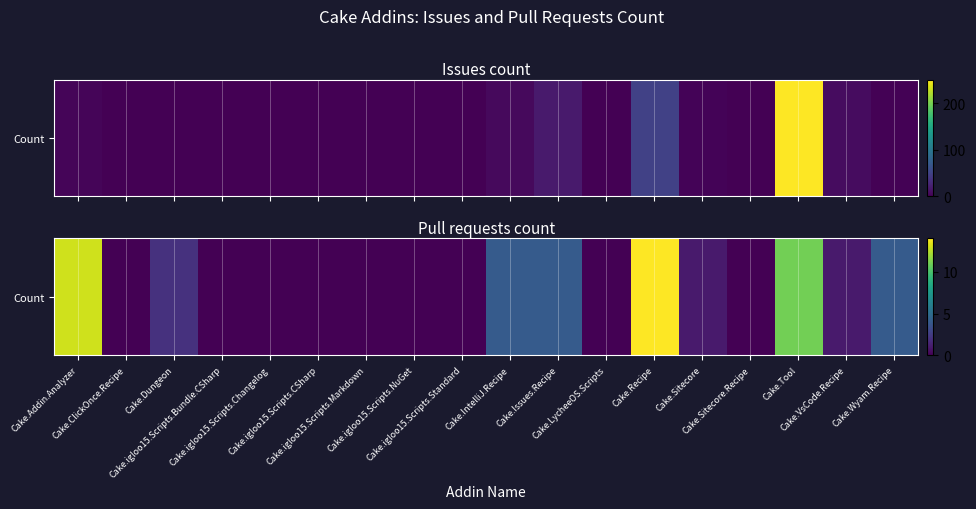

Reading right to left, list all the values displayed in this chart.

Cake.Wyam.Recipe=4	Cake.VsCode.Recipe=1	Cake.Tool=11	Cake.Sitecore.Recipe=0	Cake.Sitecore=1	Cake.Recipe=14	Cake.LycheeOS.Scripts=0	Cake.Issues.Recipe=4	Cake.IntelliJ.Recipe=4	Cake.igloo15.Scripts.Standard=0	Cake.igloo15.Scripts.NuGet=0	Cake.igloo15.Scripts.Markdown=0	Cake.igloo15.Scripts.CSharp=0	Cake.igloo15.Scripts.Changelog=0	Cake.igloo15.Scripts.Bundle.CSharp=0	Cake.Dungeon=2	Cake.ClickOnce.Recipe=0	Cake.Addin.Analyzer=13